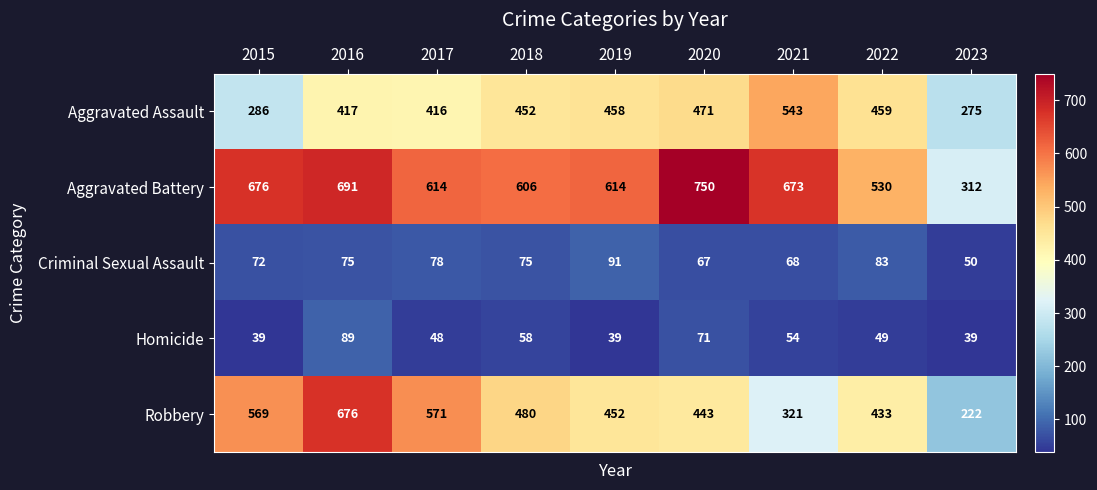

True or false: Robbery has a value of 452 at 2019.

True